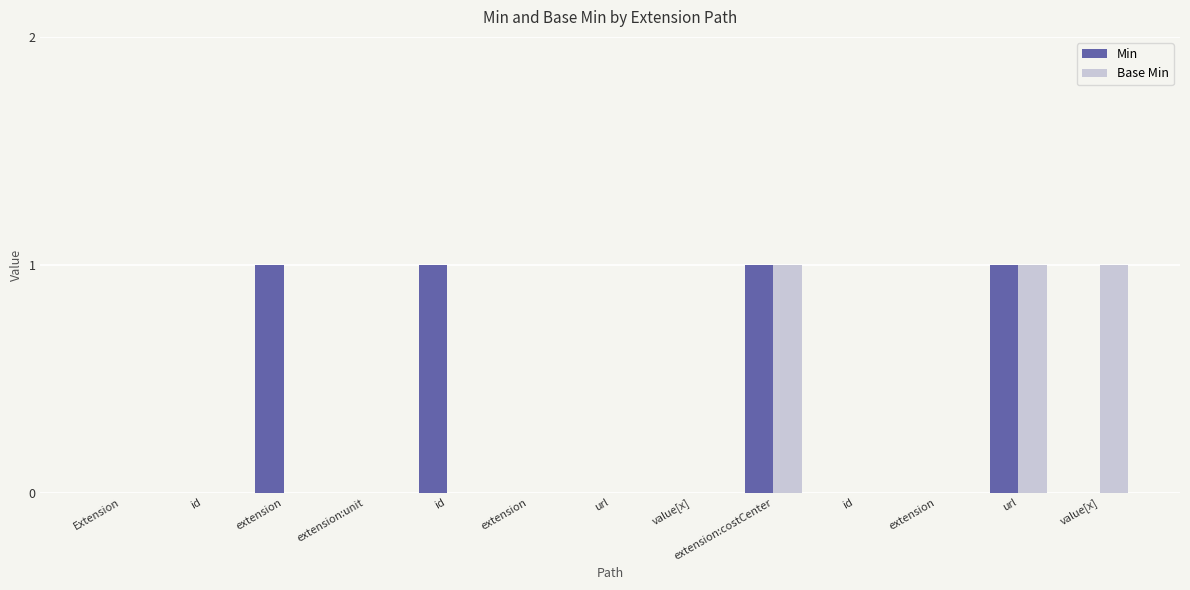

Reading left to right, what are all the values shown in this chart?

Min: 0	0	1	0	1	0	0	0	1	0	0	1	0
Base Min: 0	0	0	0	0	0	0	0	1	0	0	1	1